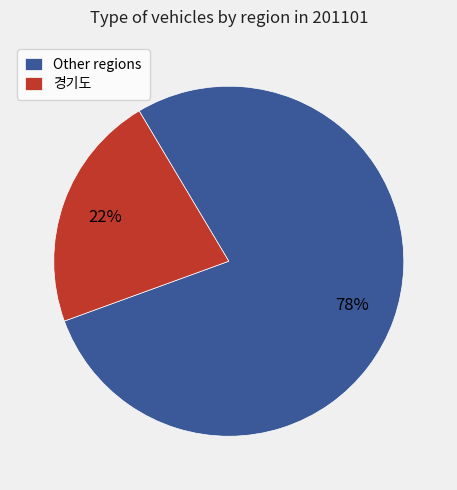

Combined, do 경기도 and Other regions account for over 50%?

Yes